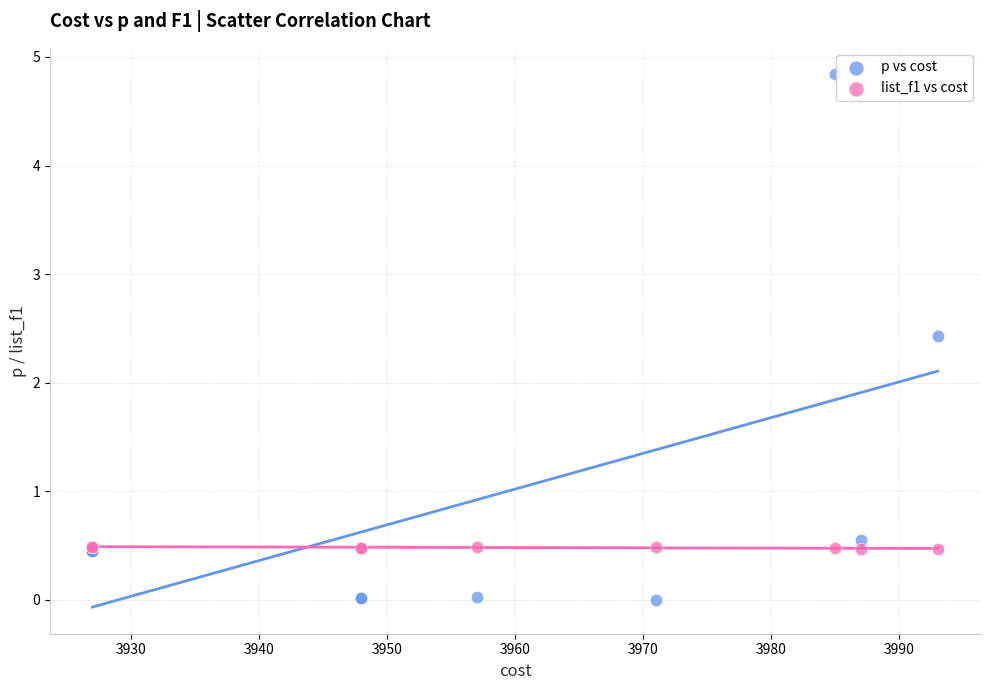

In the p vs cost series, what Y value is closest to 2?

2.4